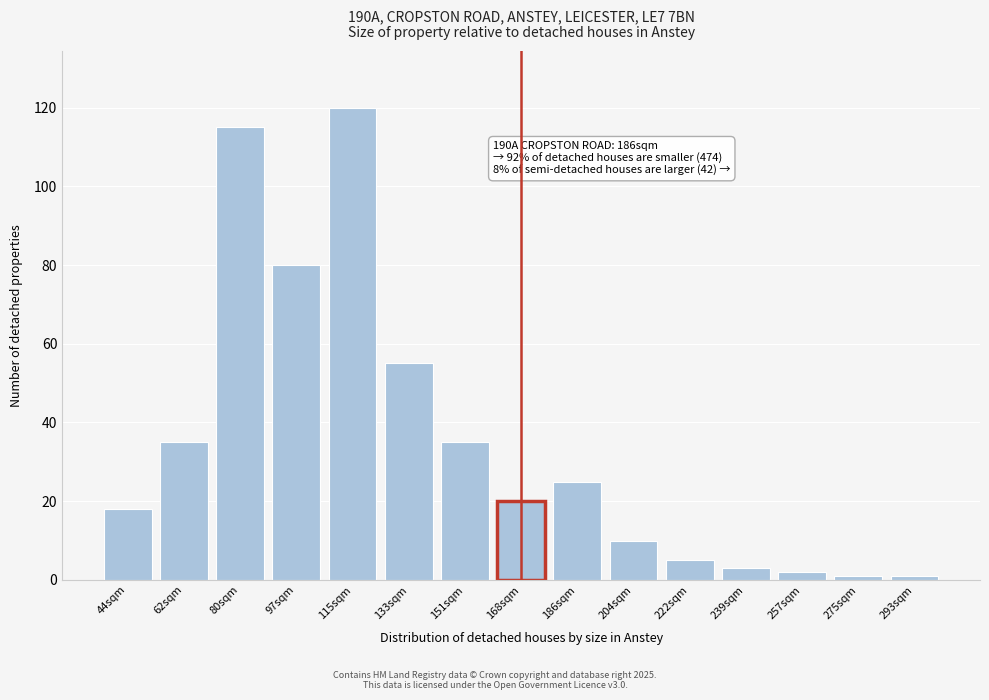

Reading left to right, list all the values displayed in this chart.

18	35	115	80	120	55	35	20	25	10	5	3	2	1	1